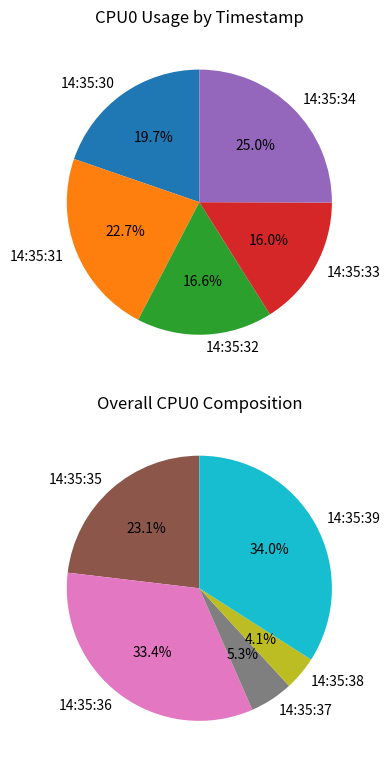

Which slice is the smallest?

14:35:38